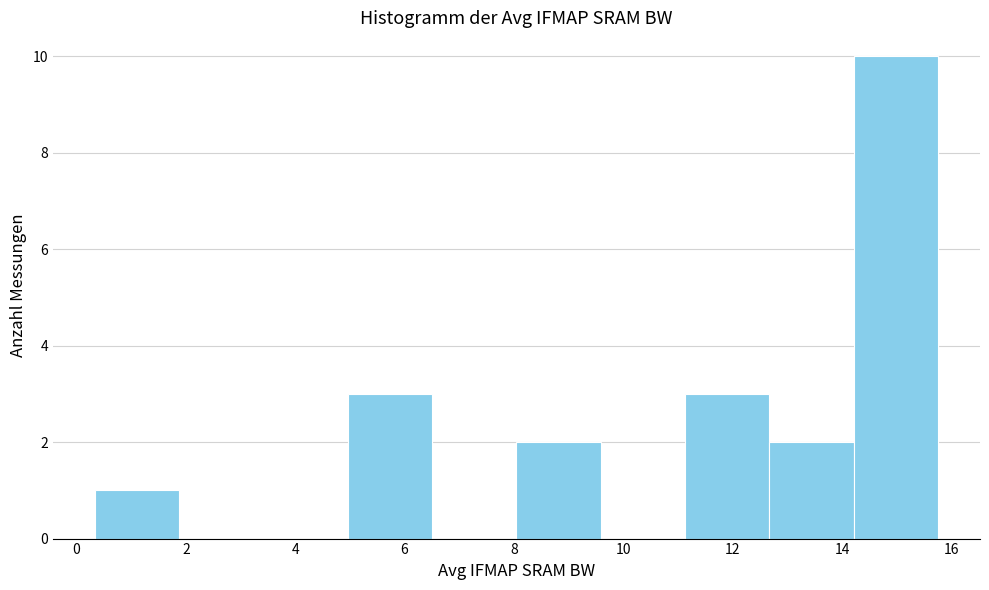

Over which range of the x-axis is the bar tallest?

14.2 to 15.8